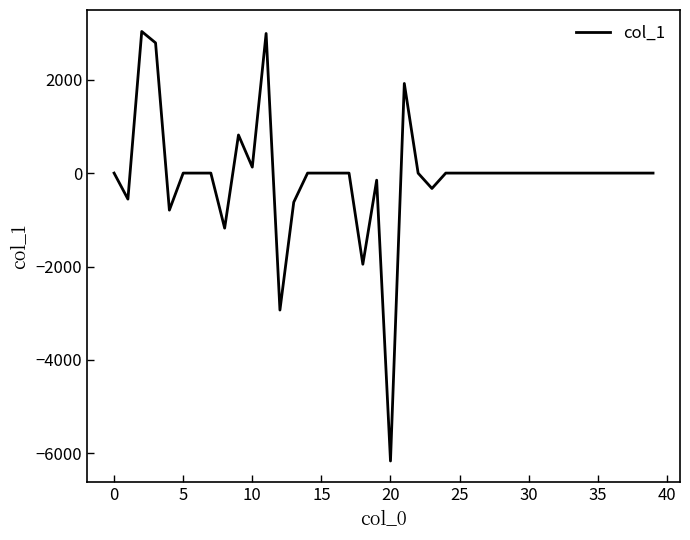

What is the minimum value shown in the chart?

-6162.5